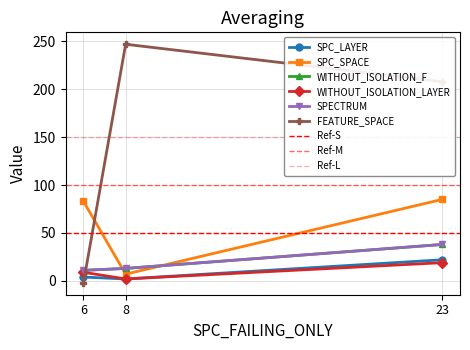

How many positive values does the FEATURE_SPACE series have?

2